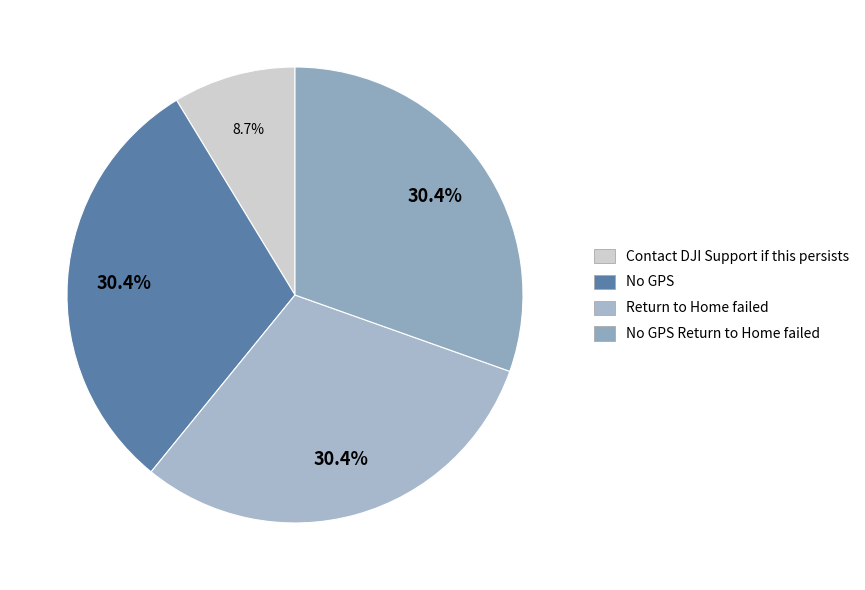

Rank the categories by value from highest to lowest.

No GPS, Return to Home failed, No GPS Return to Home failed, Contact DJI Support if this persists